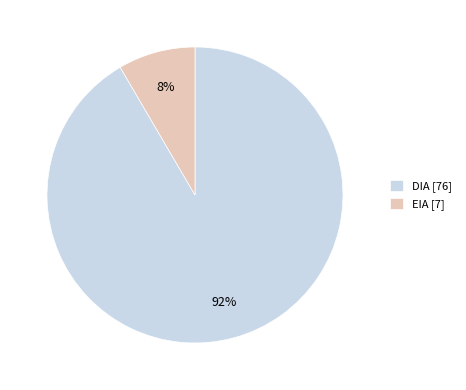

Does EIA account for over 50% of the chart?

No